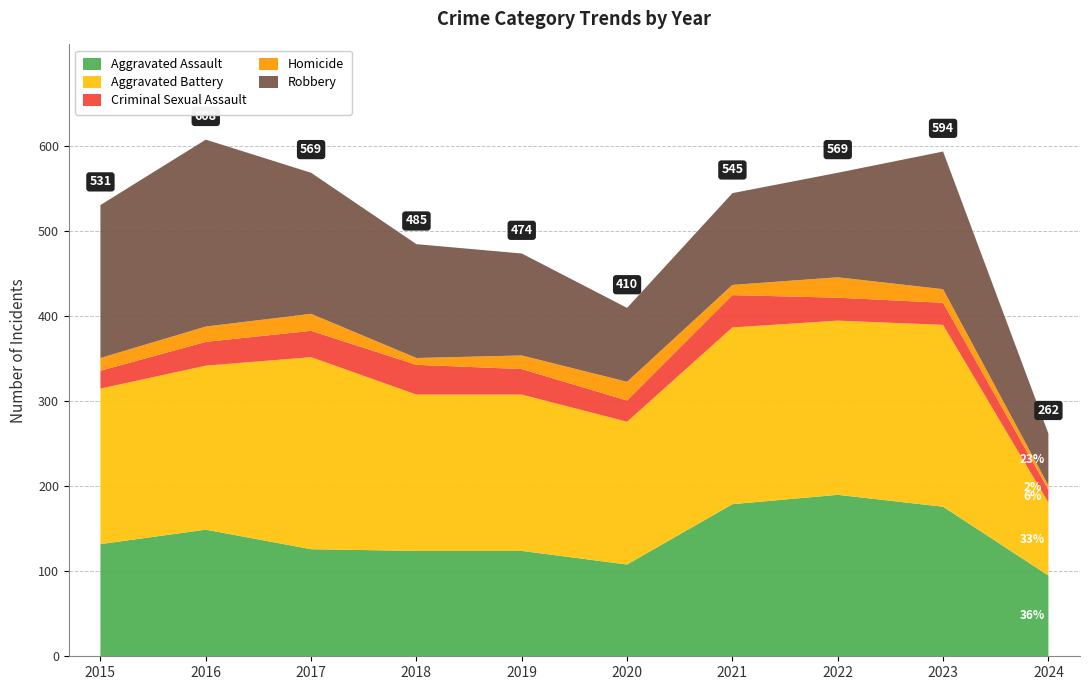

Reading right to left, extract all data points from this chart.

Aggravated Assault: 95	176	190	179	108	124	124	126	149	132
Aggravated Battery: 86	214	205	208	168	184	184	226	193	183
Criminal Sexual Assault: 15	26	27	38	25	30	35	31	28	21
Homicide: 5	16	24	12	22	16	8	20	18	15
Robbery: 61	162	123	108	87	120	134	166	220	180